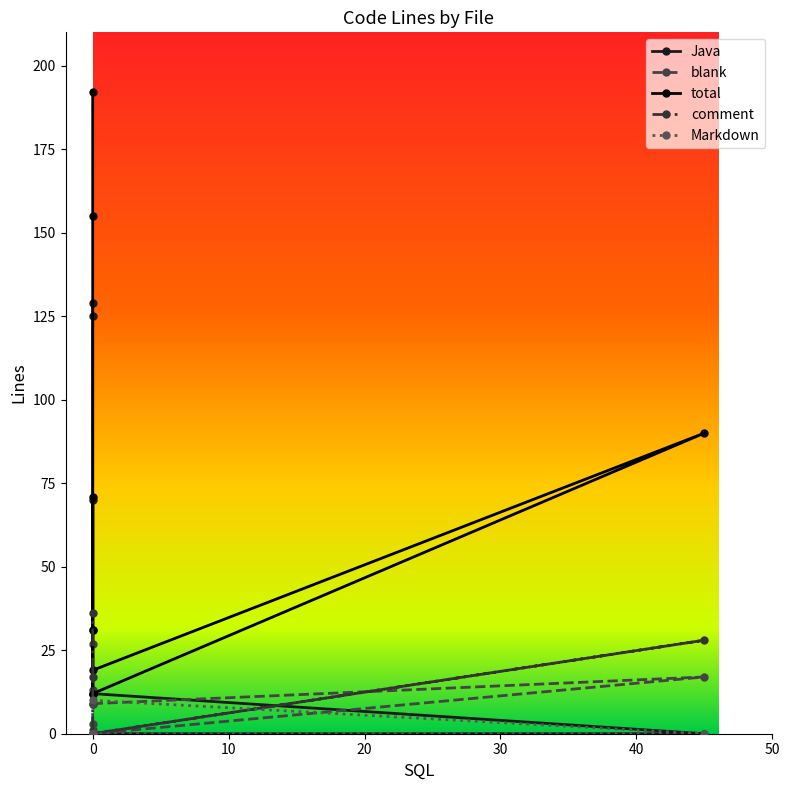

Which series has the largest range (max minus min)?

total